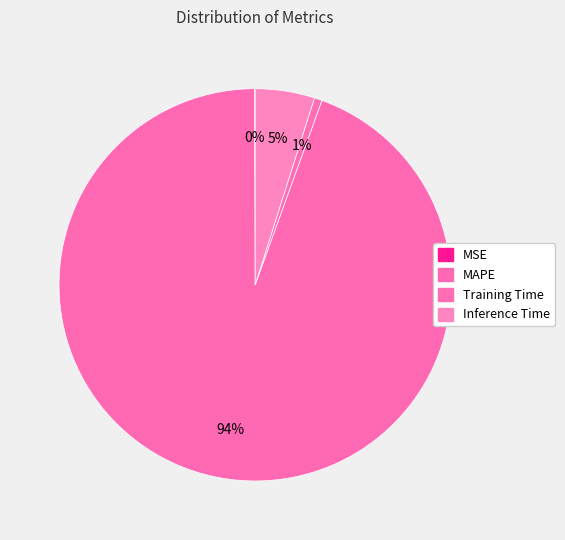

Between MAPE and MSE, which is larger?

MAPE